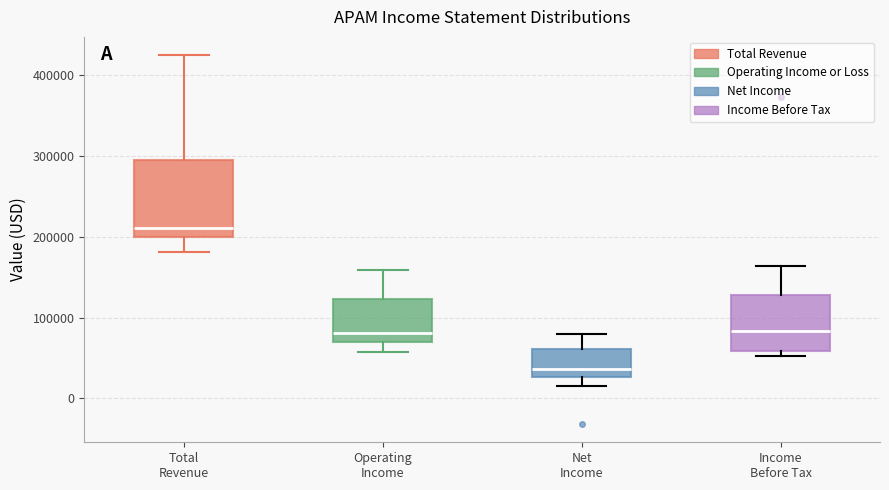

Where is the upper edge of the box for Income Before Tax on the y-axis? The values are not printed on the chart, so give them approximately, as read against the axis.

130000